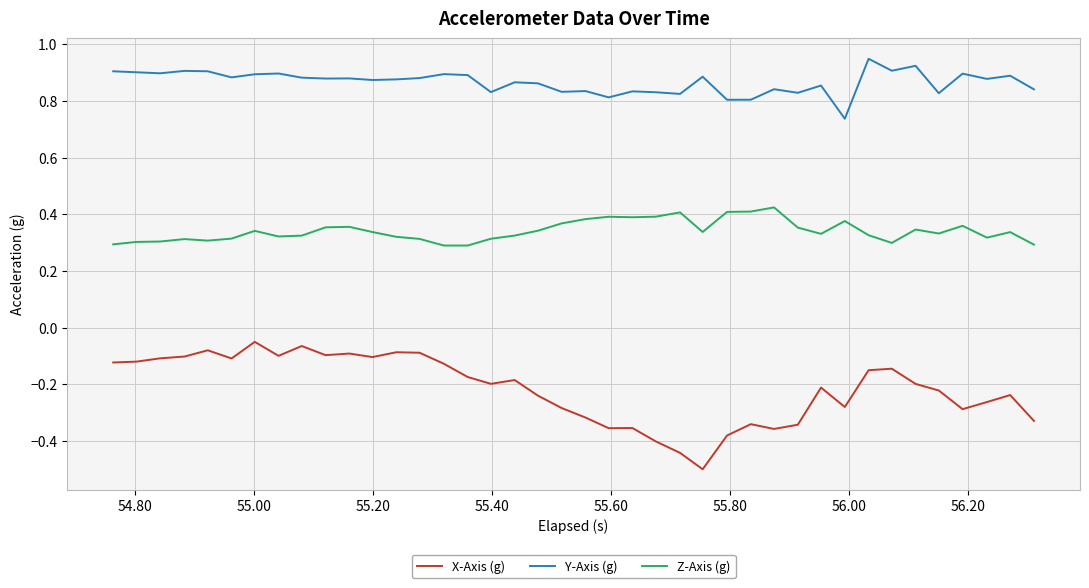

Rank the series by their maximum value, from lowest to highest.

X-Axis (g), Z-Axis (g), Y-Axis (g)